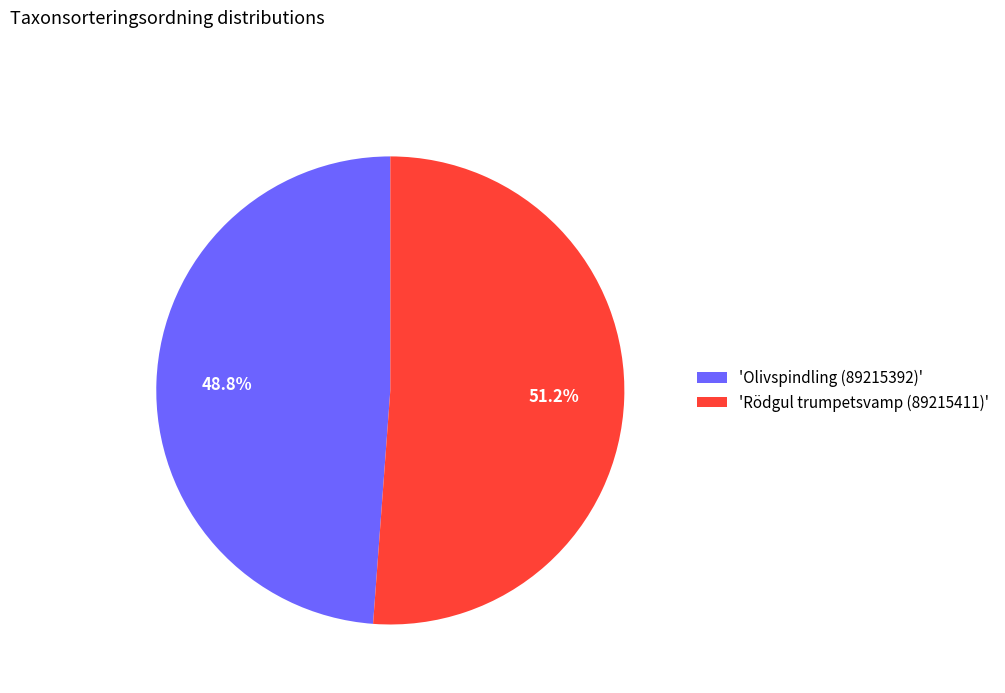

Between 'Olivspindling (89215392)' and 'Rödgul trumpetsvamp (89215411)', which is larger?

'Rödgul trumpetsvamp (89215411)'